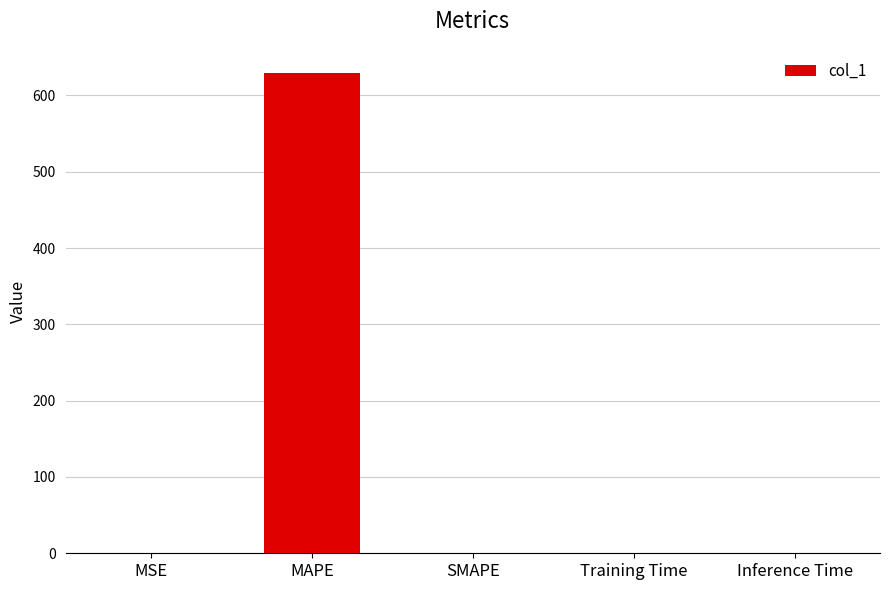

At which category does the chart reach its peak across all series?

MAPE